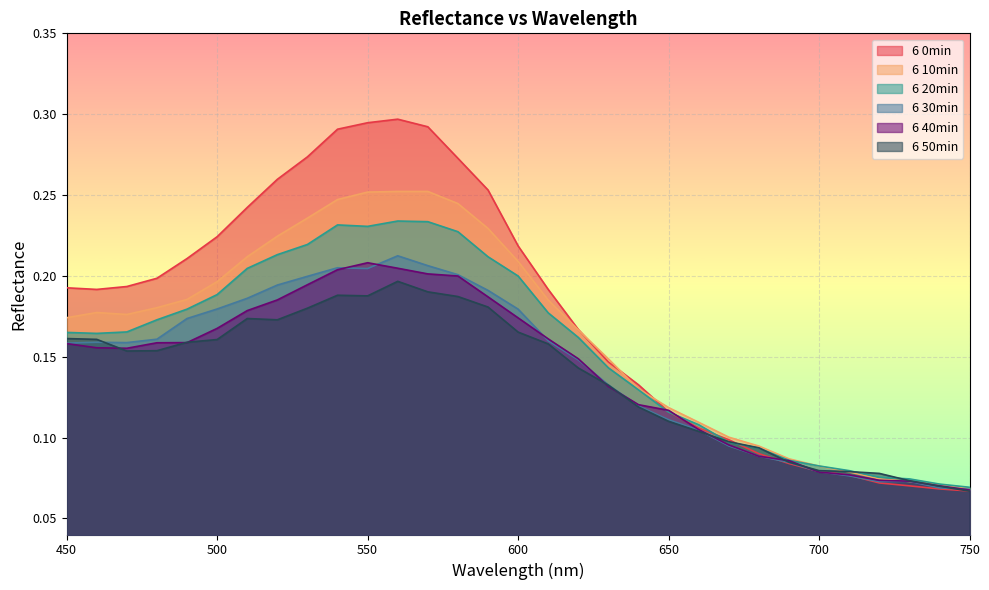

Between 480 and 720, which series saw the biggest shift?

6 0min